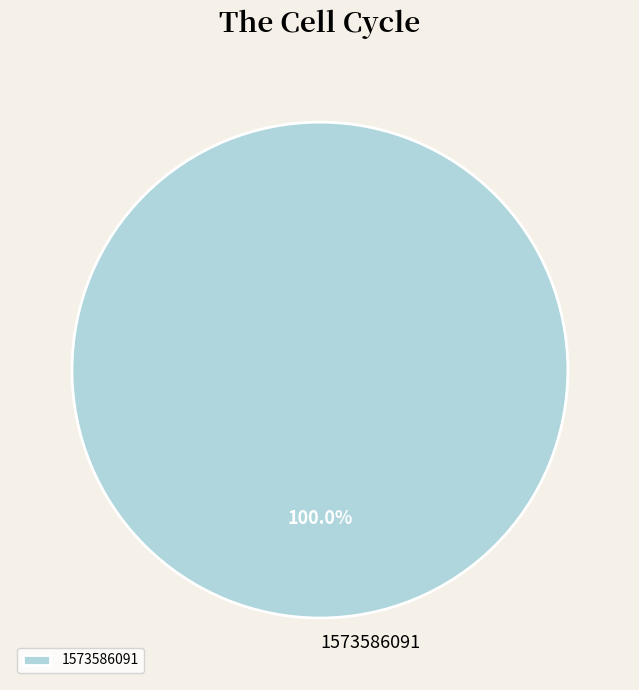

Count the number of slices in the pie.

1